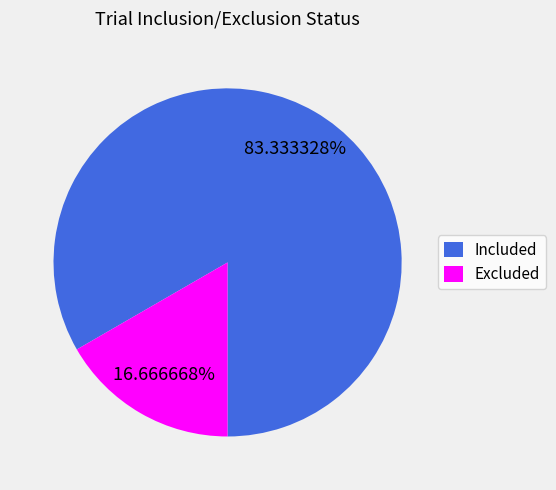

The Included slice represents 89% of the pie. True or false?

False